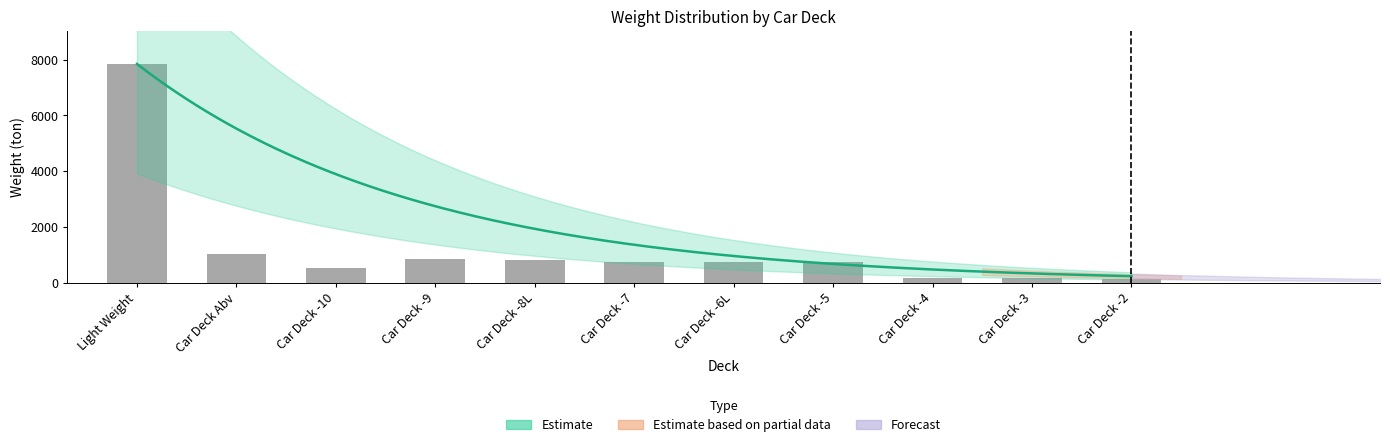

How many data points are above 747?

5